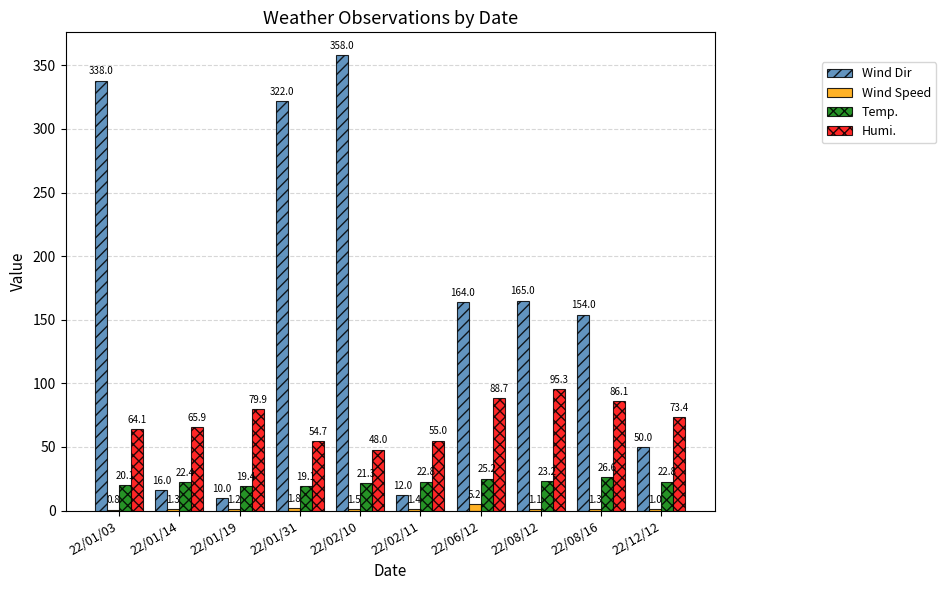

Read the Humi. value at 22/02/10.

48.0